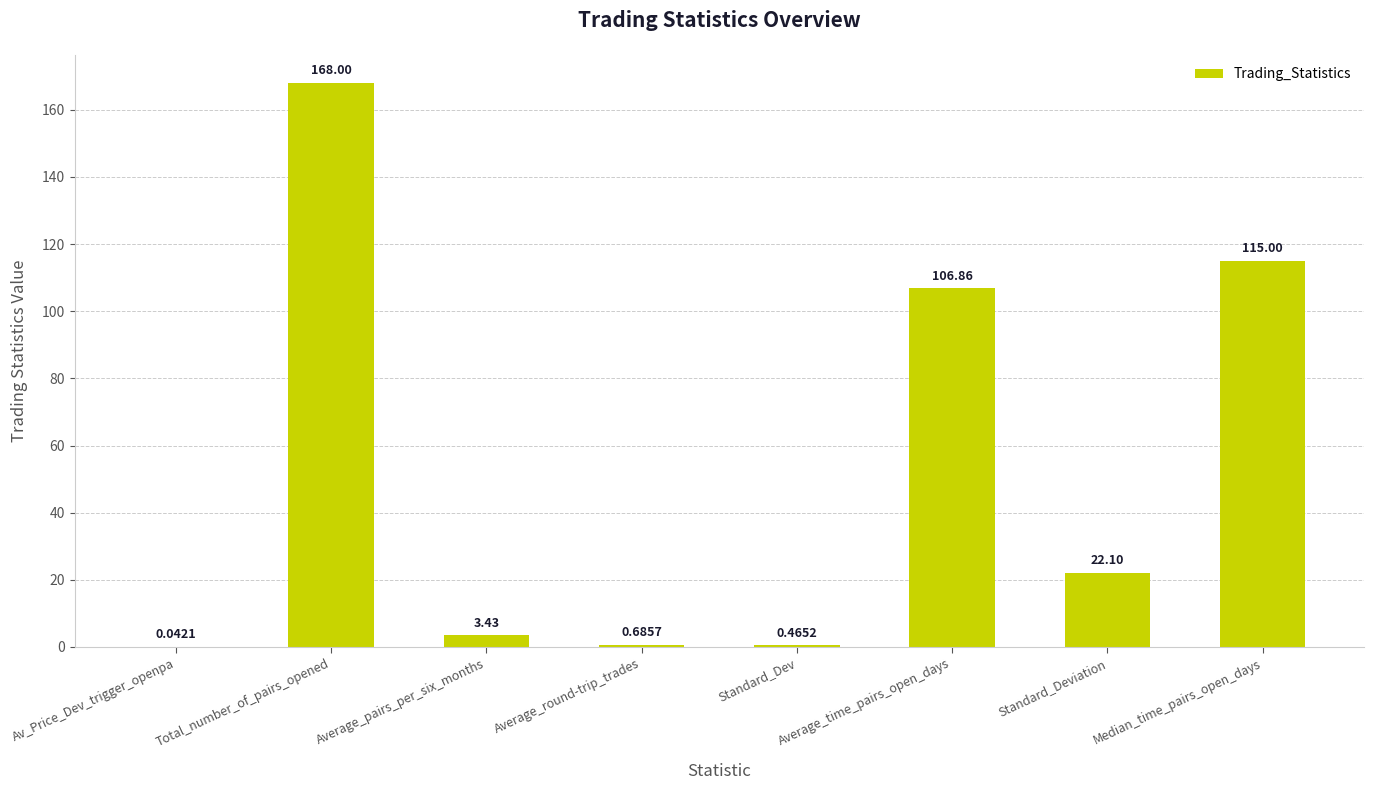

Where is the data nearest to the value 84?

Average_time_pairs_open_days